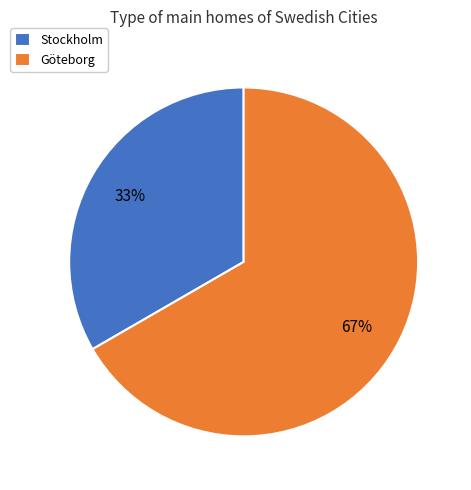

To the nearest percent, what is the average slice percentage?

50%